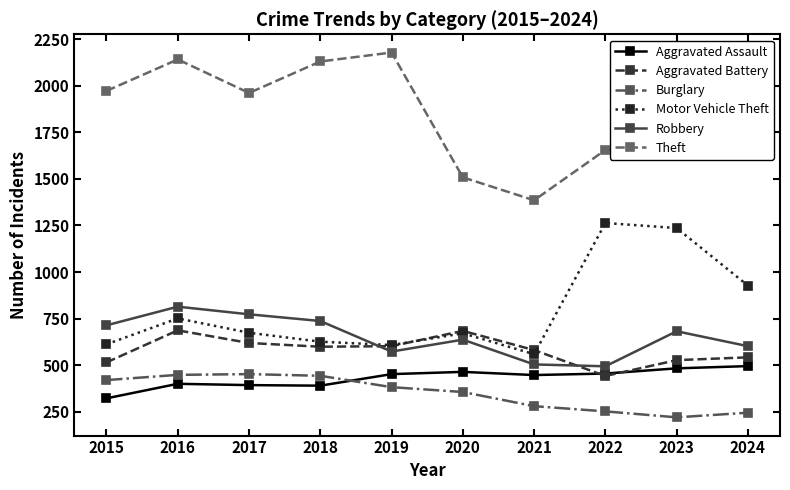

What is the value of the Theft point at the 9th from the left?

1707